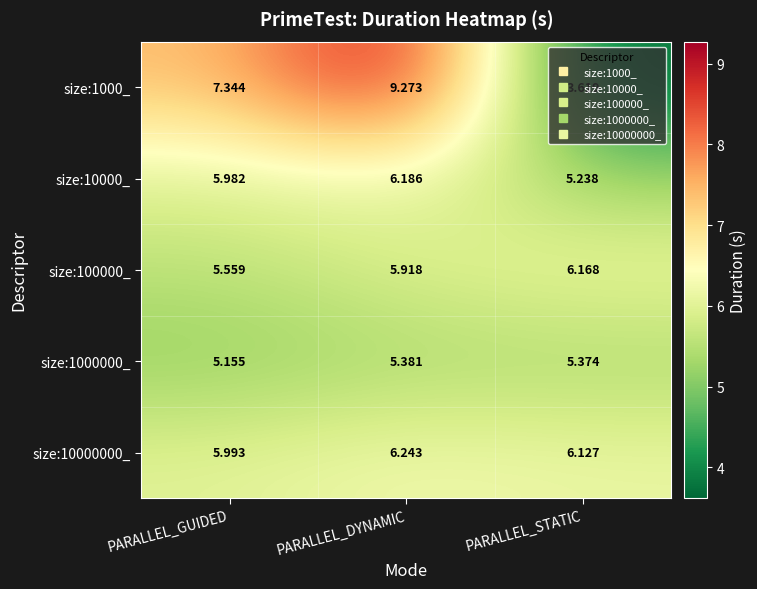

At which category is the sum across all series the highest?

PARALLEL_DYNAMIC